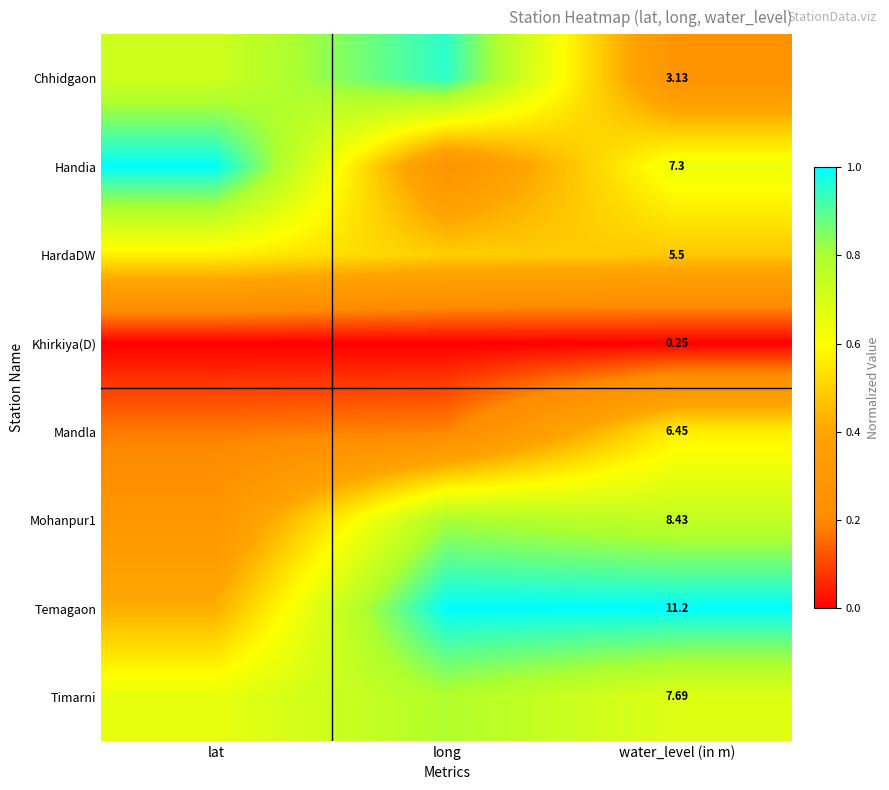

Rank the series by their maximum value, from lowest to highest.

Khirkiya(D), Mandla, HardaDW, Timarni, Mohanpur1, Chhidgaon, Handia, Temagaon